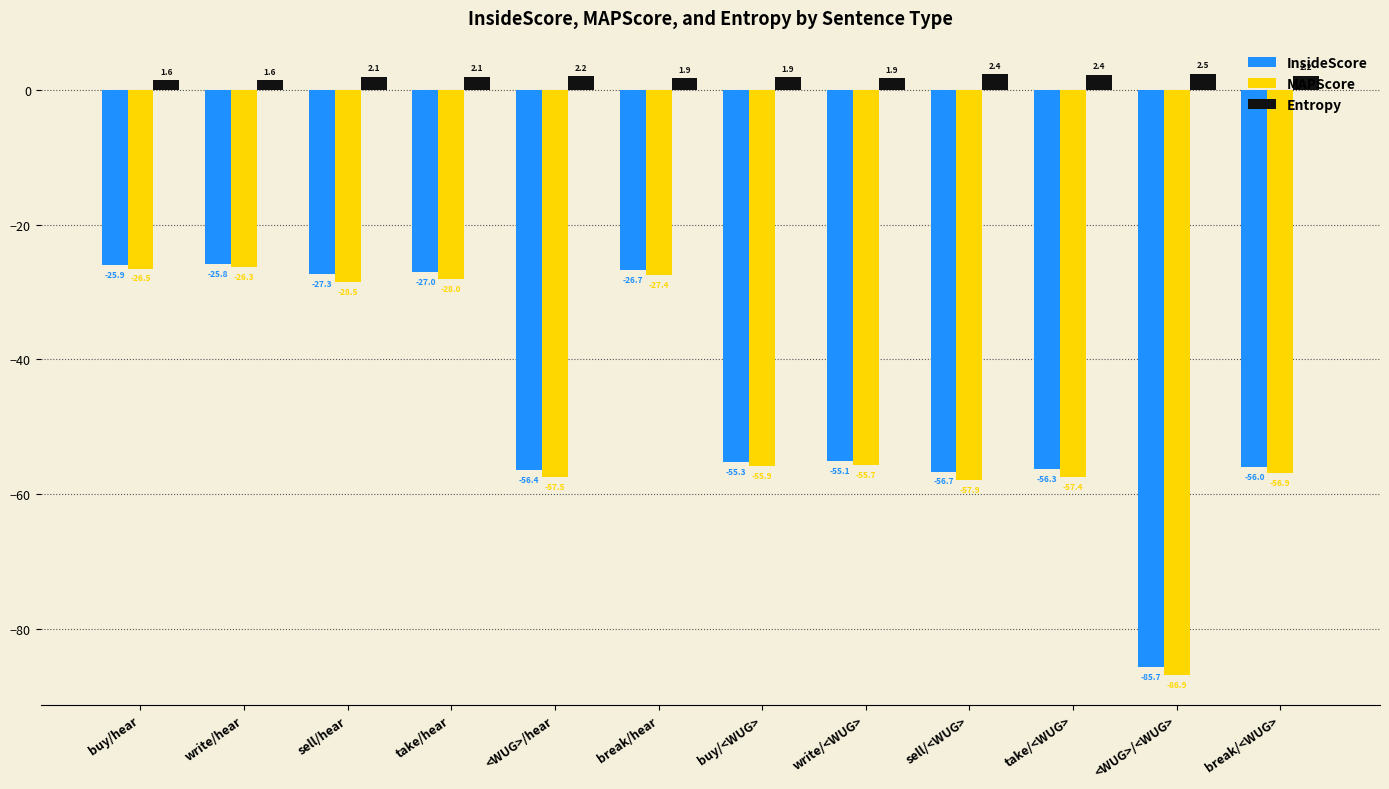

What is the difference between the MAPScore values at <WUG>/<WUG> and write/<WUG>?

31.1